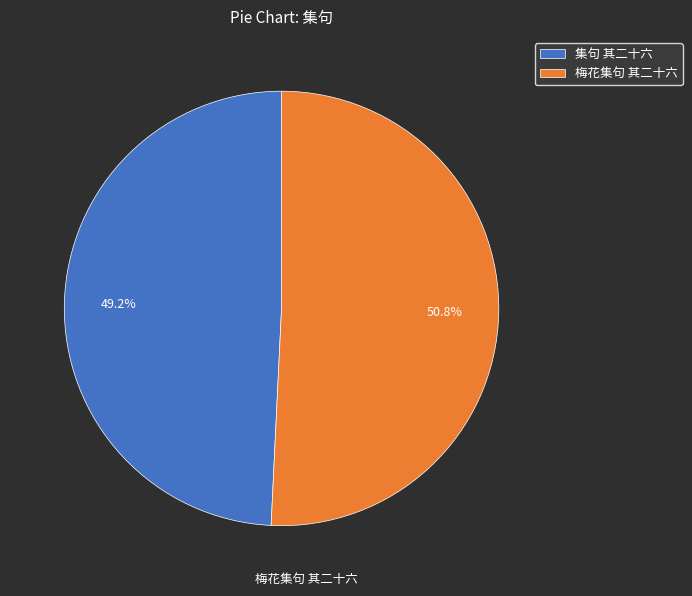

Is 集句 其二十六 the majority of the pie?

No